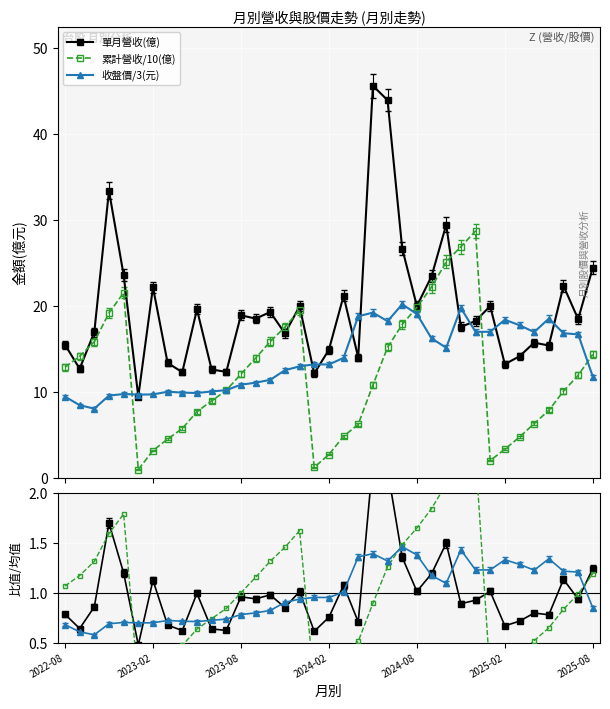

Between 13 and 22, which is larger?

22